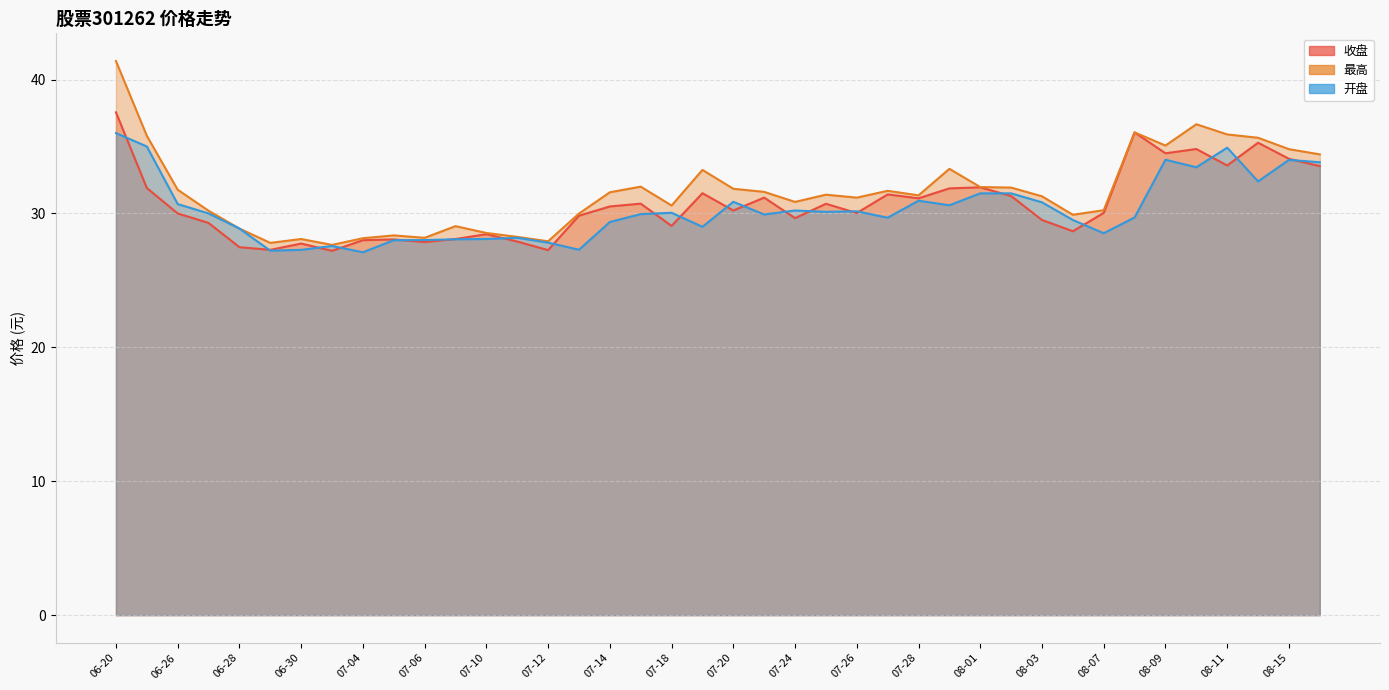

What is the label of the 38th point from the right?

06-26